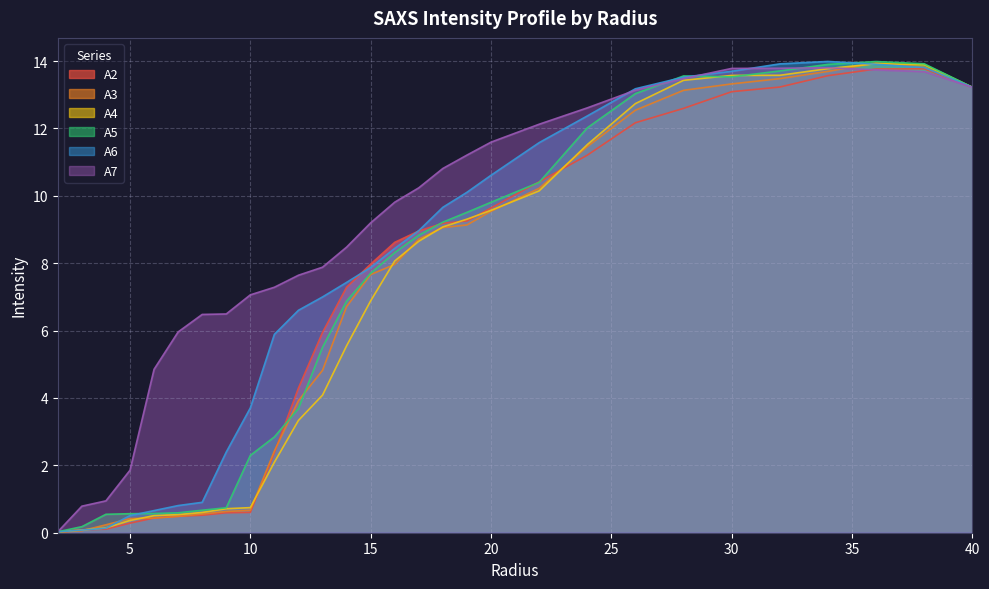

Reading right to left, transcribe all the data shown in this chart.

A2: 13.2	13.8	13.8	13.6	13.2	13.1	12.6	12.2	11.2	10.4	9.6	9.3	9.2	9.0	8.6	8.0	7.3	5.9	4.3	2.4	0.6	0.6	0.5	0.5	0.4	0.3	0.1	0.1	0.0
A3: 13.2	13.8	13.9	13.7	13.5	13.3	13.1	12.5	11.5	10.2	9.5	9.1	9.1	8.7	8.0	7.7	6.7	4.8	3.9	2.4	0.7	0.6	0.6	0.5	0.4	0.4	0.2	0.1	0.0
A4: 13.2	13.9	13.9	13.8	13.6	13.6	13.4	12.7	11.5	10.1	9.6	9.3	9.1	8.7	8.1	6.9	5.5	4.1	3.3	2.1	0.7	0.7	0.6	0.5	0.5	0.4	0.1	0.1	0.0
A5: 13.2	13.9	14.0	13.9	13.7	13.5	13.6	13.0	12.0	10.4	9.8	9.5	9.2	8.8	8.3	7.7	6.9	5.5	3.7	2.8	2.3	0.7	0.7	0.6	0.6	0.6	0.5	0.2	0.0
A6: 13.2	13.8	13.9	14.0	13.9	13.7	13.5	13.2	12.4	11.6	10.6	10.1	9.7	9.0	8.4	7.9	7.4	7.0	6.6	5.9	3.7	2.4	0.9	0.8	0.7	0.5	0.1	0.1	0.0
A7: 13.2	13.7	13.7	13.8	13.8	13.8	13.5	13.1	12.6	12.1	11.6	11.2	10.8	10.2	9.8	9.2	8.5	7.9	7.6	7.3	7.1	6.5	6.5	6.0	4.9	1.9	0.9	0.8	0.0